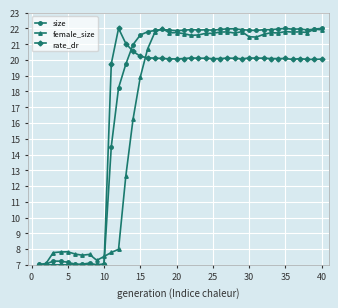

Which series ends up on top after the final intersection of size and rate_dr?

size